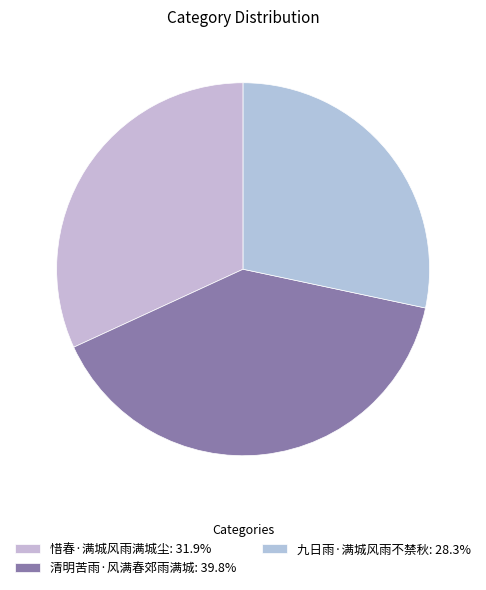

Count the number of slices in the pie.

3